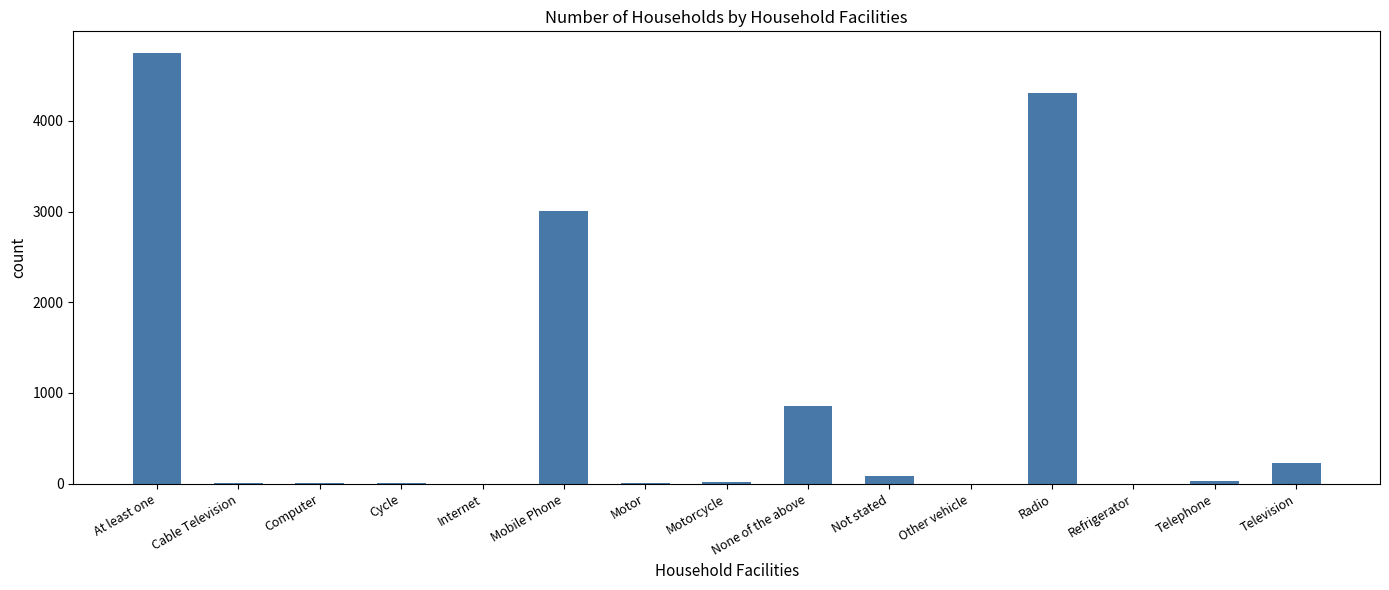

What is the ratio of the value at Mobile Phone to the value at Cycle?

272.9